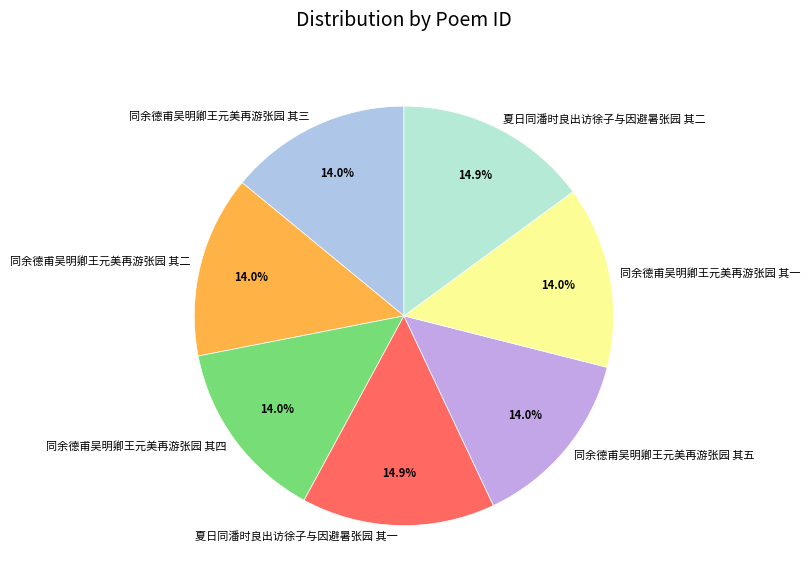

How many slices are in this pie chart?

7